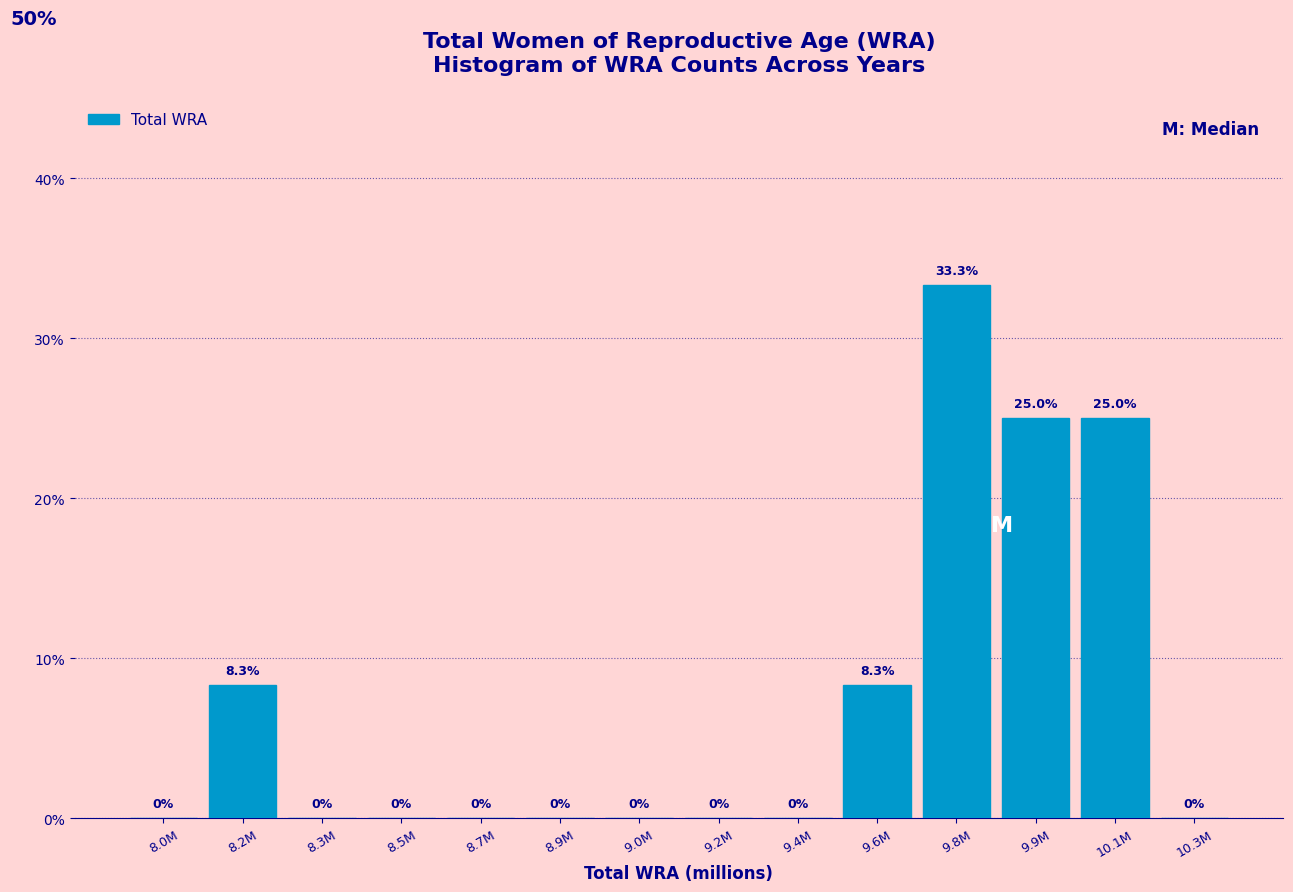

Are the bars horizontal?

No